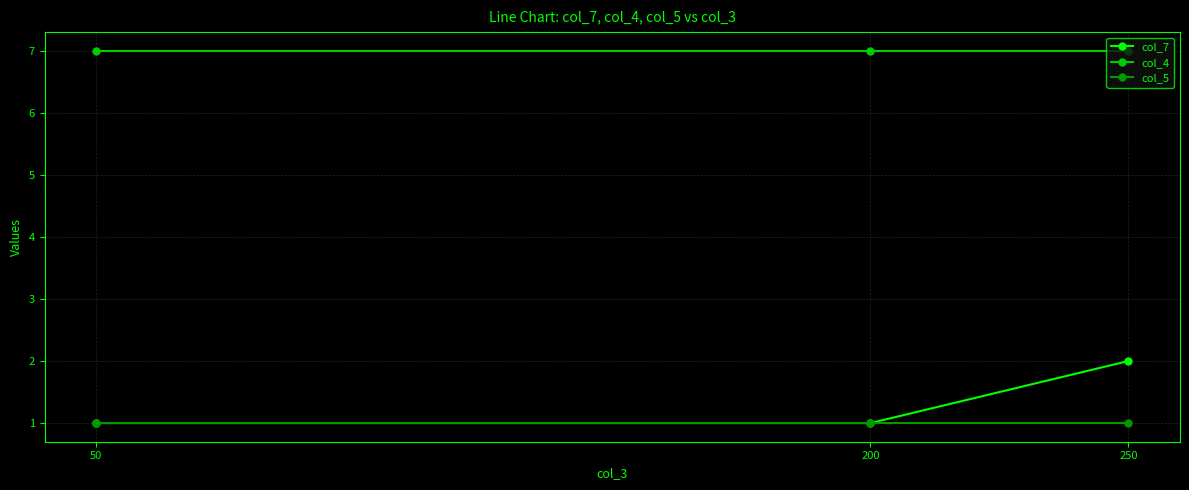

What is the average value of the col_7 series?

1